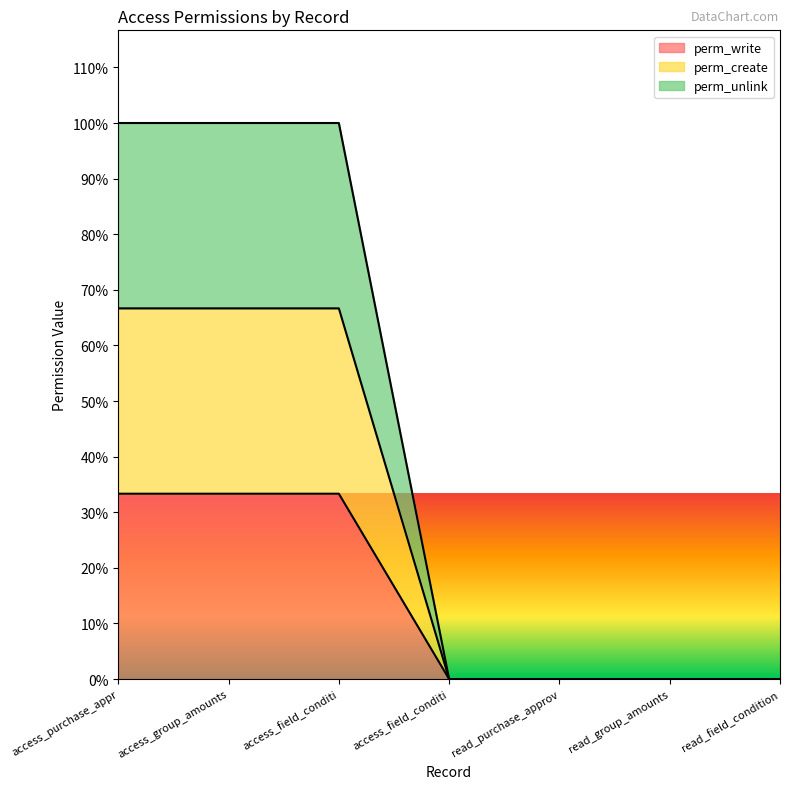

Reading left to right, list all the values displayed in this chart.

perm_write: access_purchase_appr=1	access_group_amounts=1	access_field_conditi=1	access_field_conditi=0	read_purchase_approv=0	read_group_amounts=0	read_field_condition=0
perm_create: access_purchase_appr=1	access_group_amounts=1	access_field_conditi=1	access_field_conditi=0	read_purchase_approv=0	read_group_amounts=0	read_field_condition=0
perm_unlink: access_purchase_appr=1	access_group_amounts=1	access_field_conditi=1	access_field_conditi=0	read_purchase_approv=0	read_group_amounts=0	read_field_condition=0